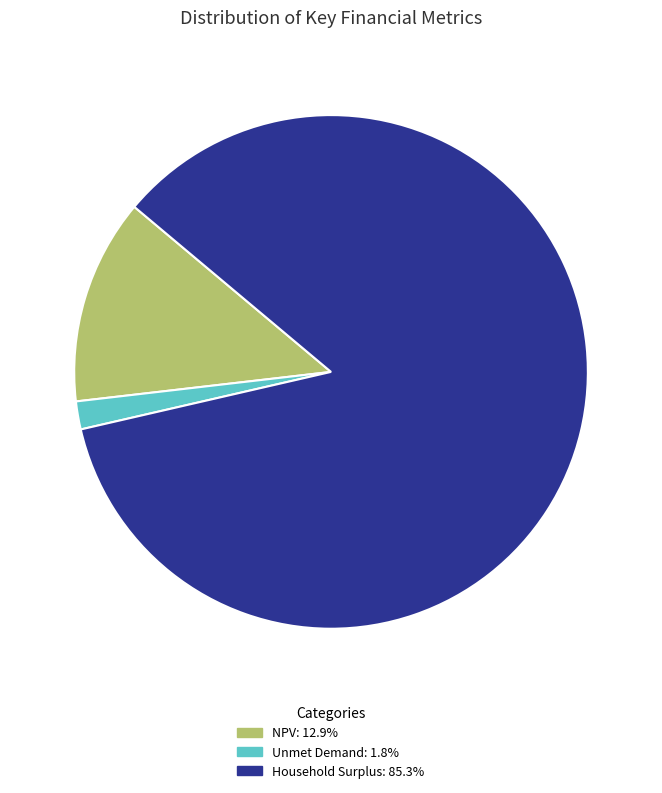

Rank the categories by value from highest to lowest.

Household Surplus, NPV, Unmet Demand